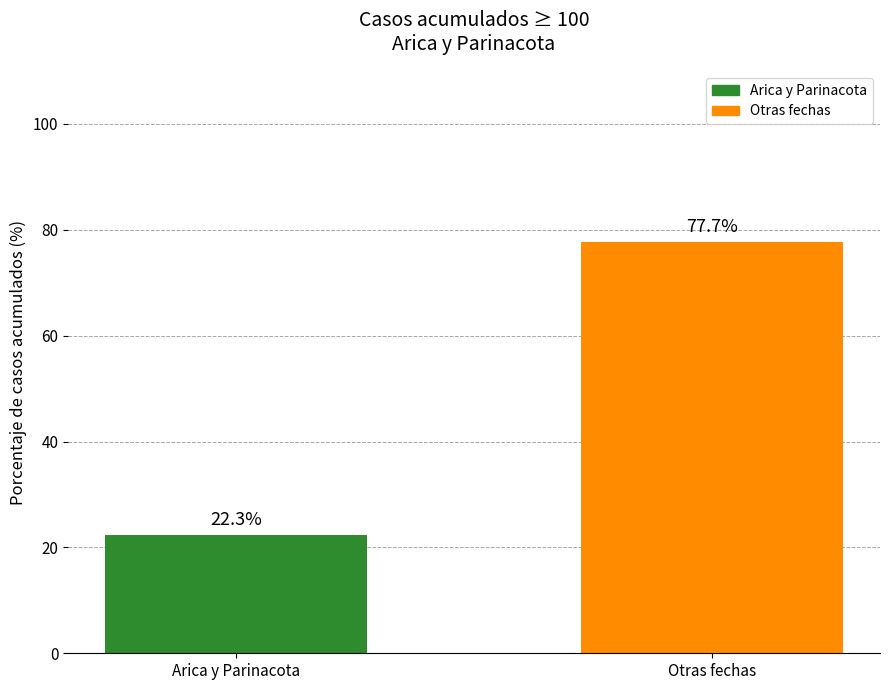

What is the difference between the values at Arica y Parinacota and Otras fechas?

55.4